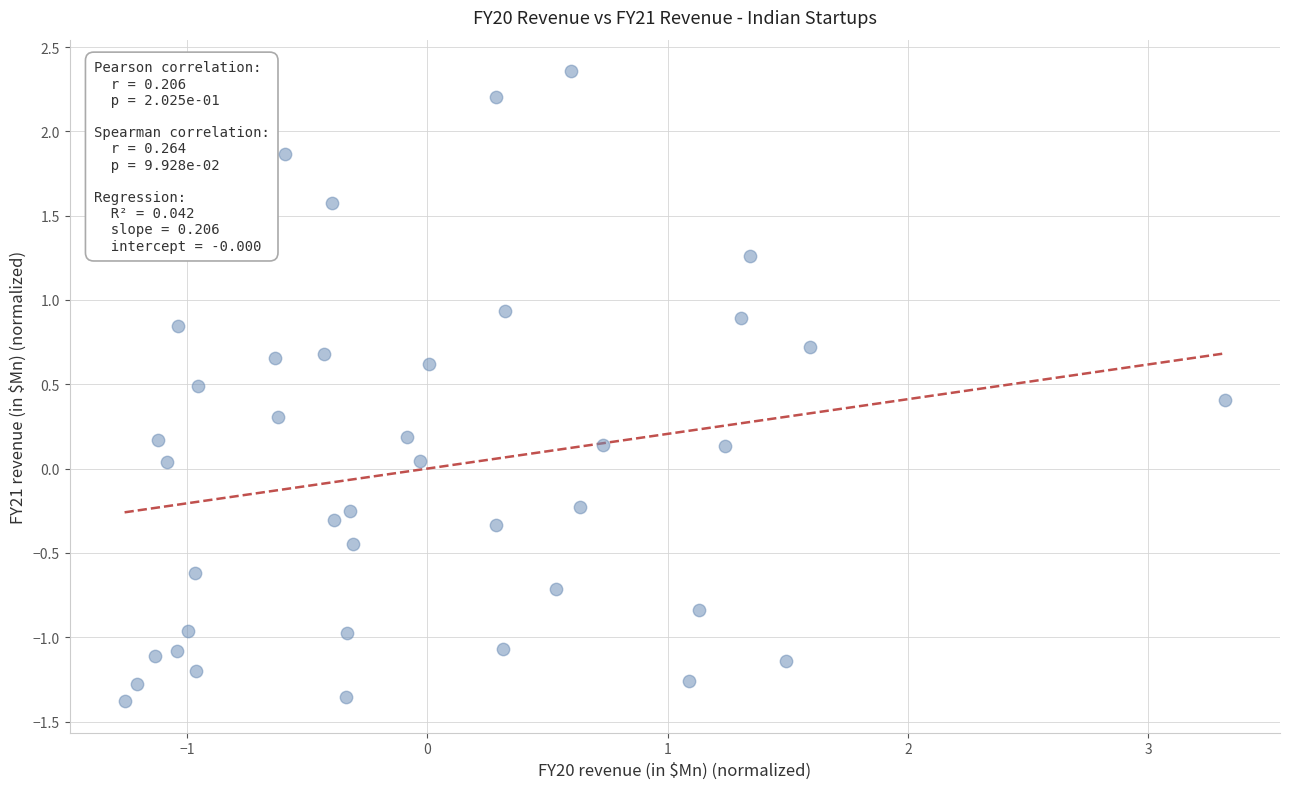

What is the range of X values (max minus min)?

4.6